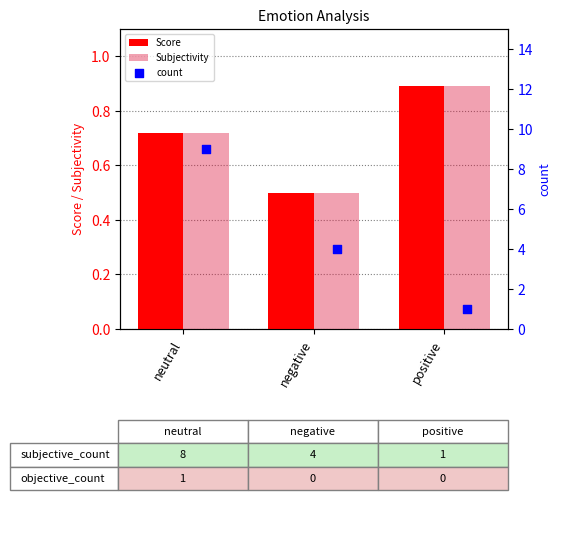

What are all the series names shown in the legend?

Score, Subjectivity, count